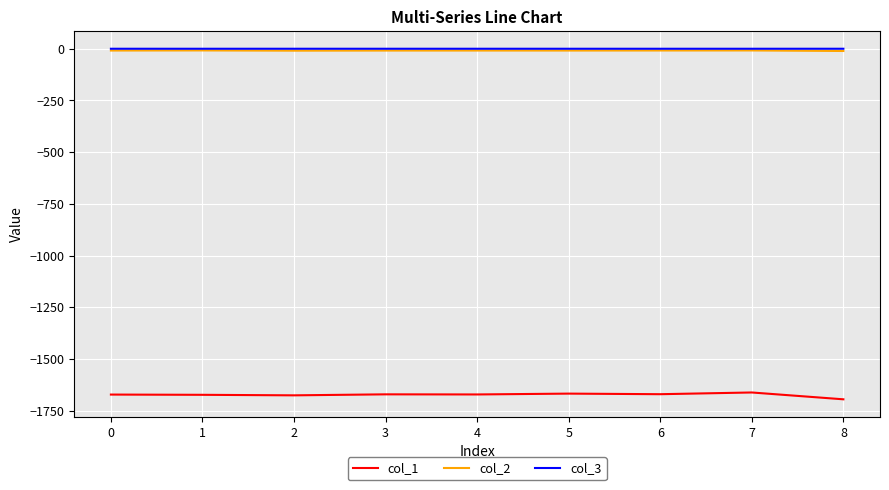

Is the value of col_3 at 0 greater than the value of col_1 at 8?

Yes